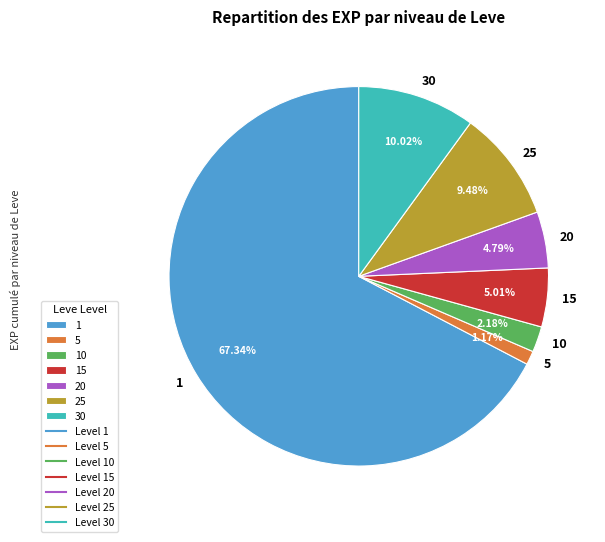

Which slice represents more than half of the pie?

1